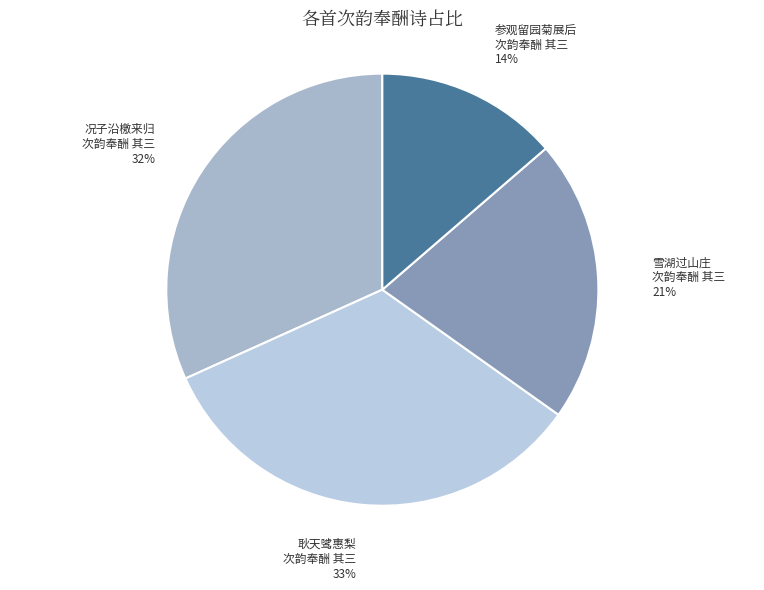

Is there a majority slice in this chart?

No